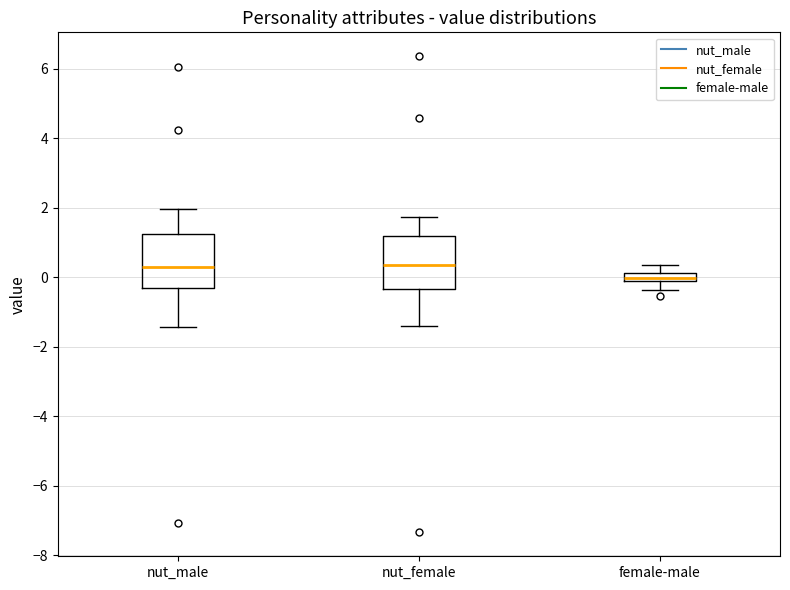

Which box has the lowest median line?

female-male